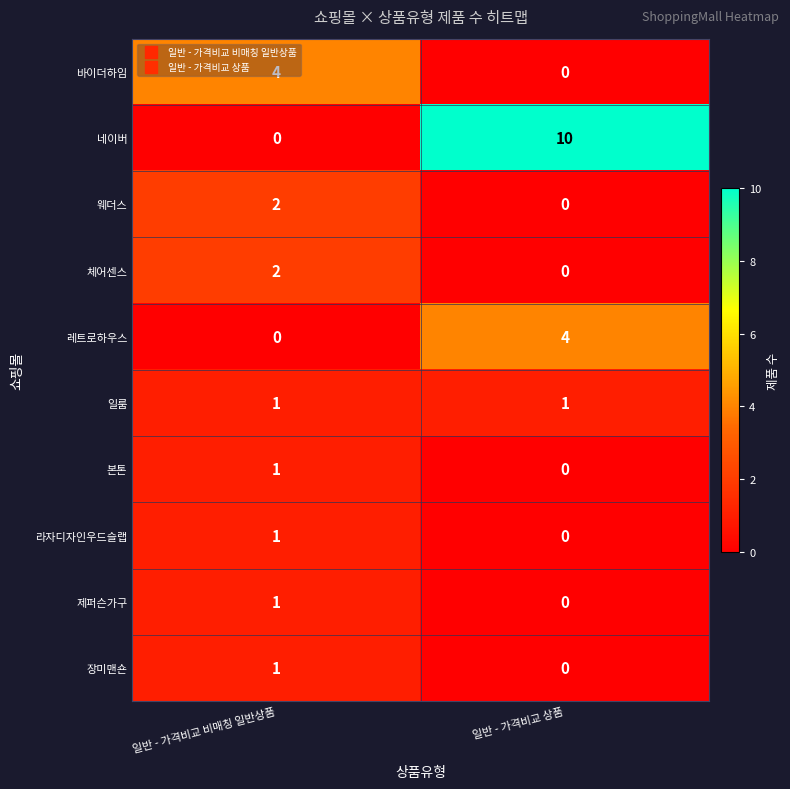

What is the greatest value displayed?

10